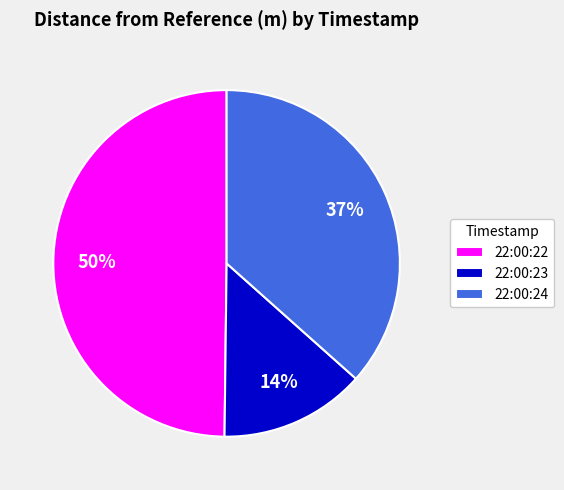

Is there a majority slice in this chart?

No